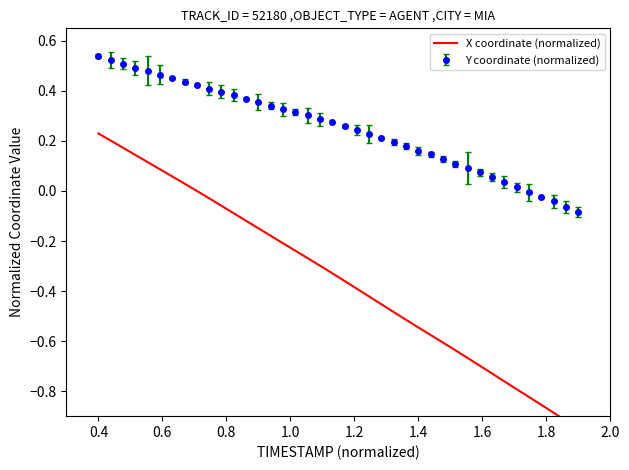

How many values are below 0?

31